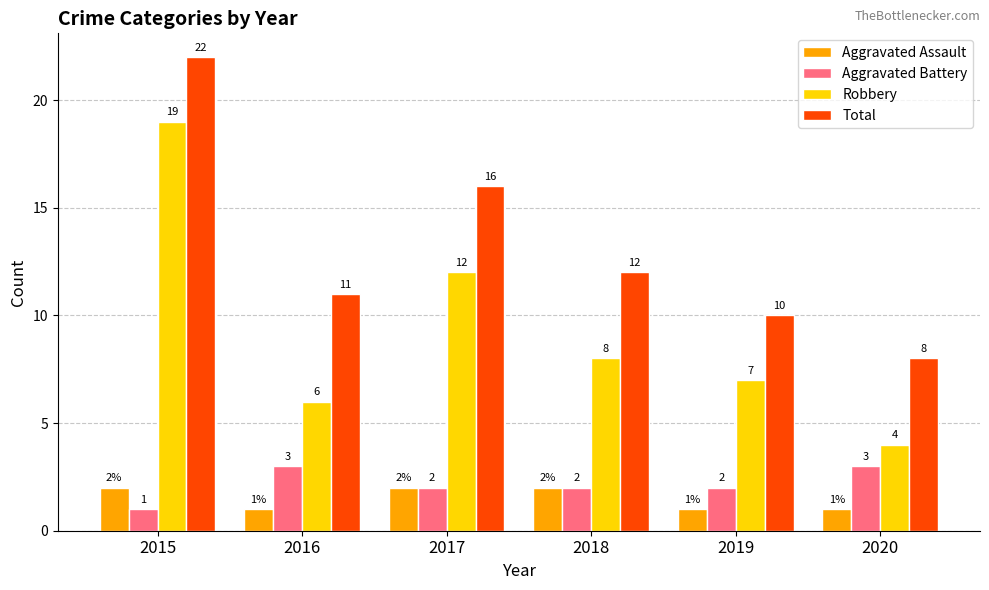

Does the chart contain stacked bars?

No